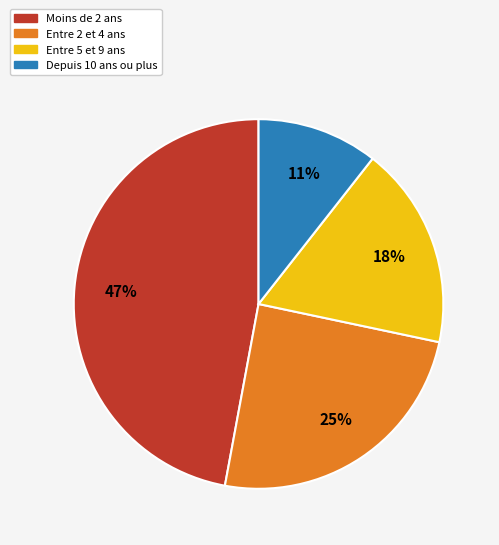

Does any single category account for the majority?

No